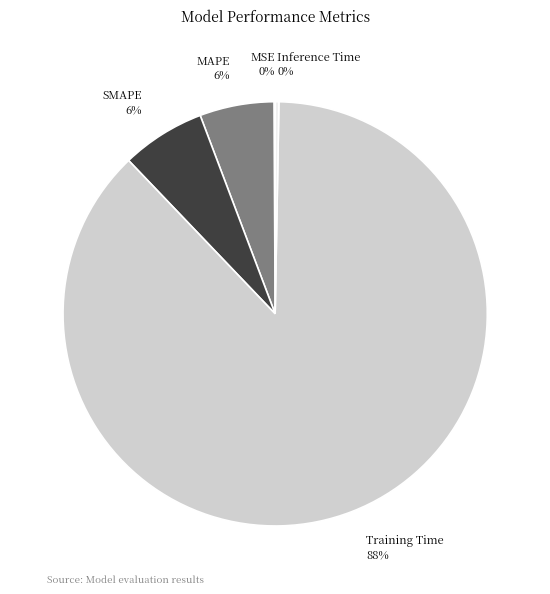

Which category has the biggest portion of the pie?

Training Time